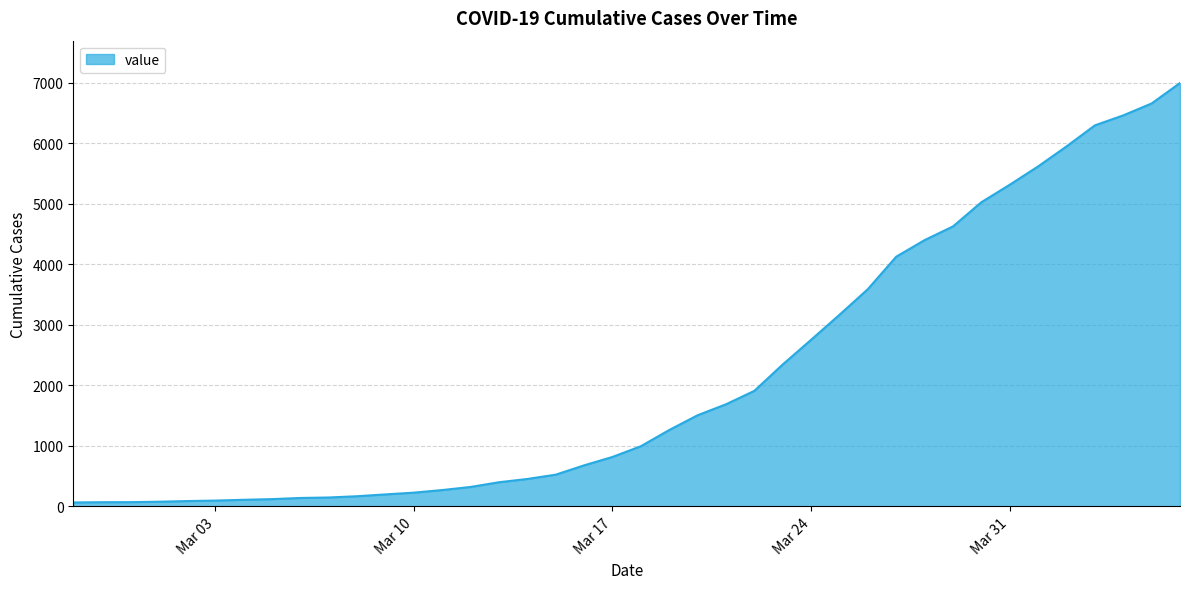

What is the greatest value displayed?

6995